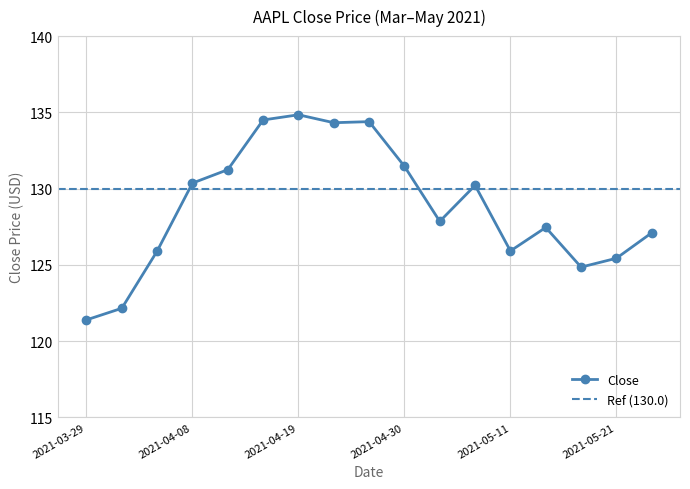

The value at 2021-05-11 is 221.1. True or false?

False